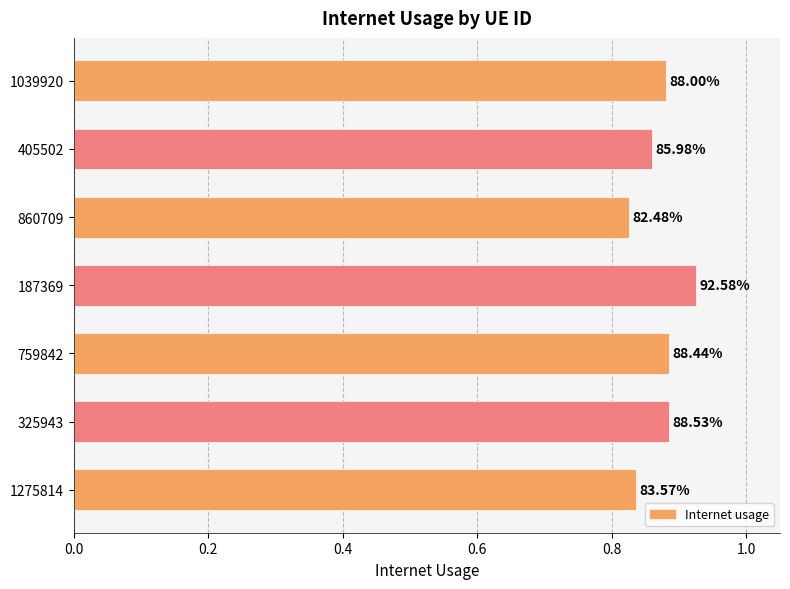

What is the average value?

0.9